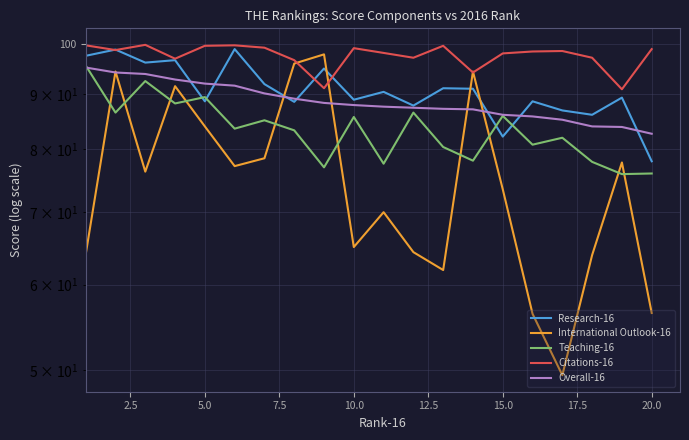

At how many categories does at least one series exceed 69?

20